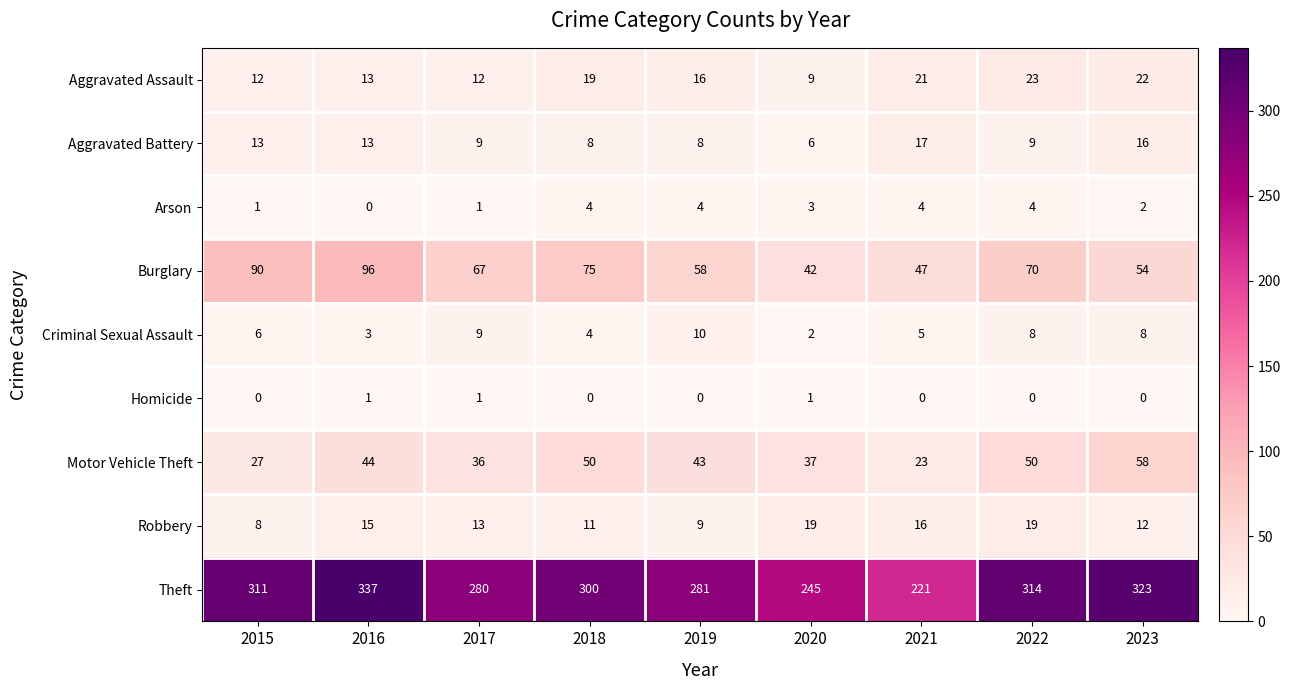

Between 2015 and 2022, which series saw the biggest shift?

Motor Vehicle Theft